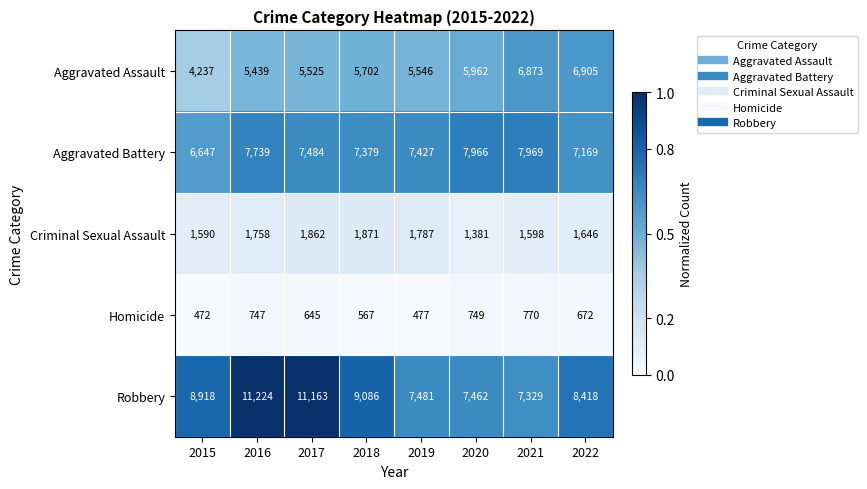

The value of Aggravated Assault at 2019 is 8051. True or false?

False